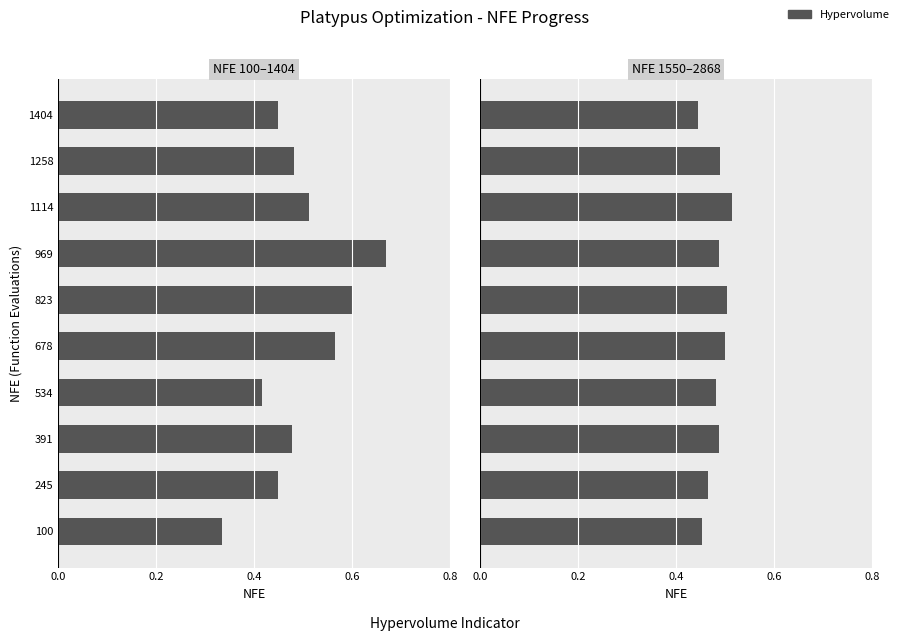

Between 1404 and 678, which is larger?

678